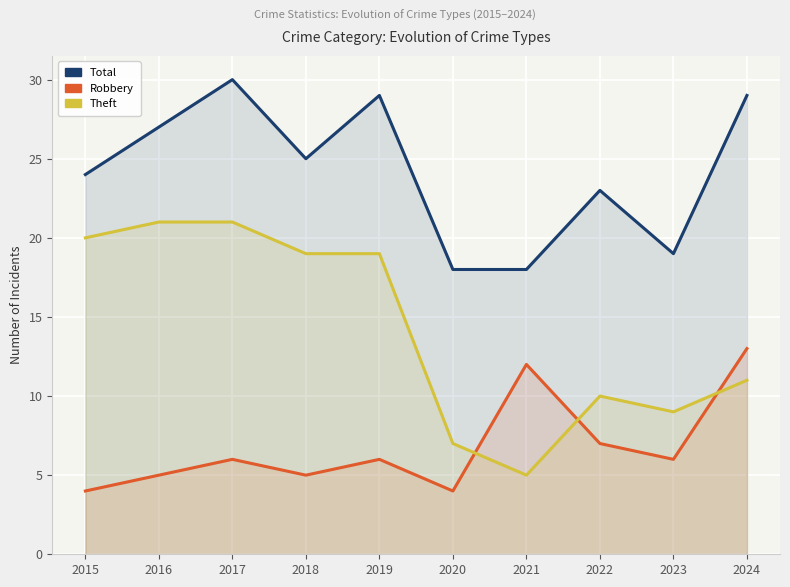

Reading left to right, extract all data points from this chart.

Total: 2015=24	2016=27	2017=30	2018=25	2019=29	2020=18	2021=18	2022=23	2023=19	2024=29
Robbery: 2015=4	2016=5	2017=6	2018=5	2019=6	2020=4	2021=12	2022=7	2023=6	2024=13
Theft: 2015=20	2016=21	2017=21	2018=19	2019=19	2020=7	2021=5	2022=10	2023=9	2024=11